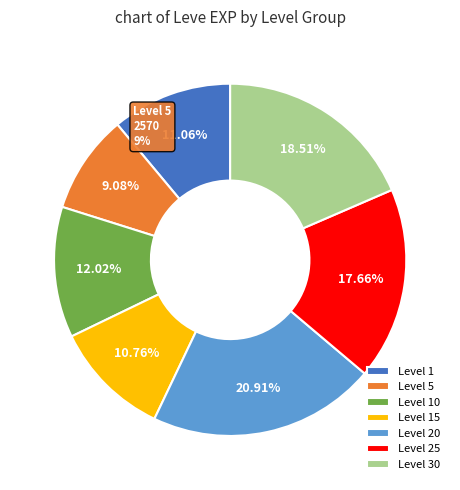

Is 10 the majority of the pie?

No